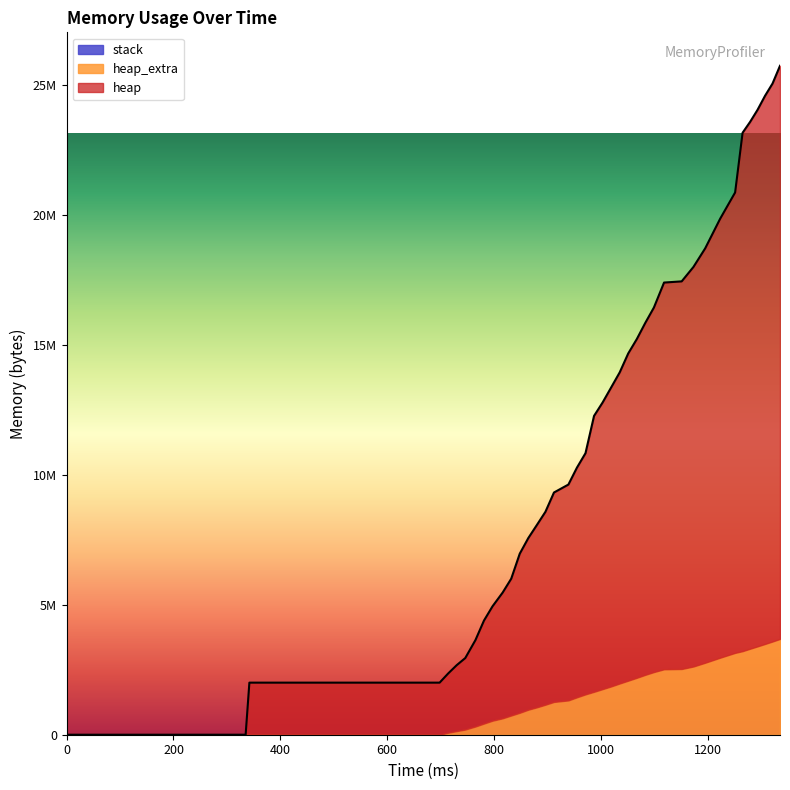

Which series has the largest total across all categories?

heap